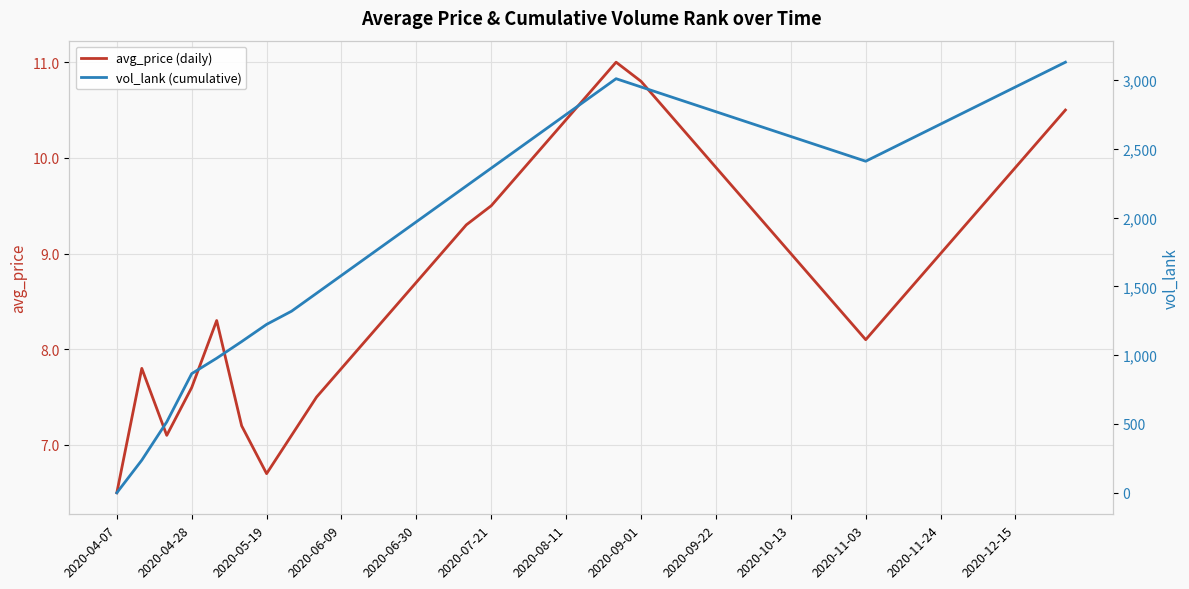

At which label does avg_price (daily) reach its minimum?

2020-04-07